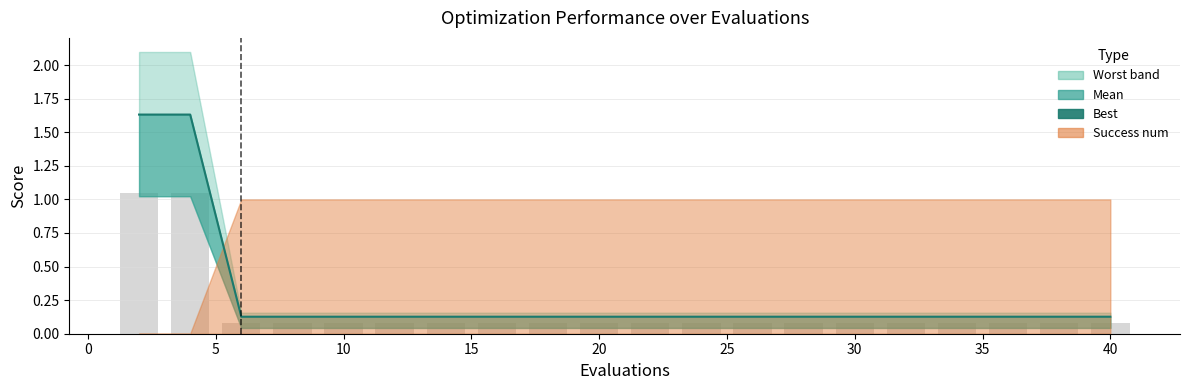

Are the bars horizontal?

No